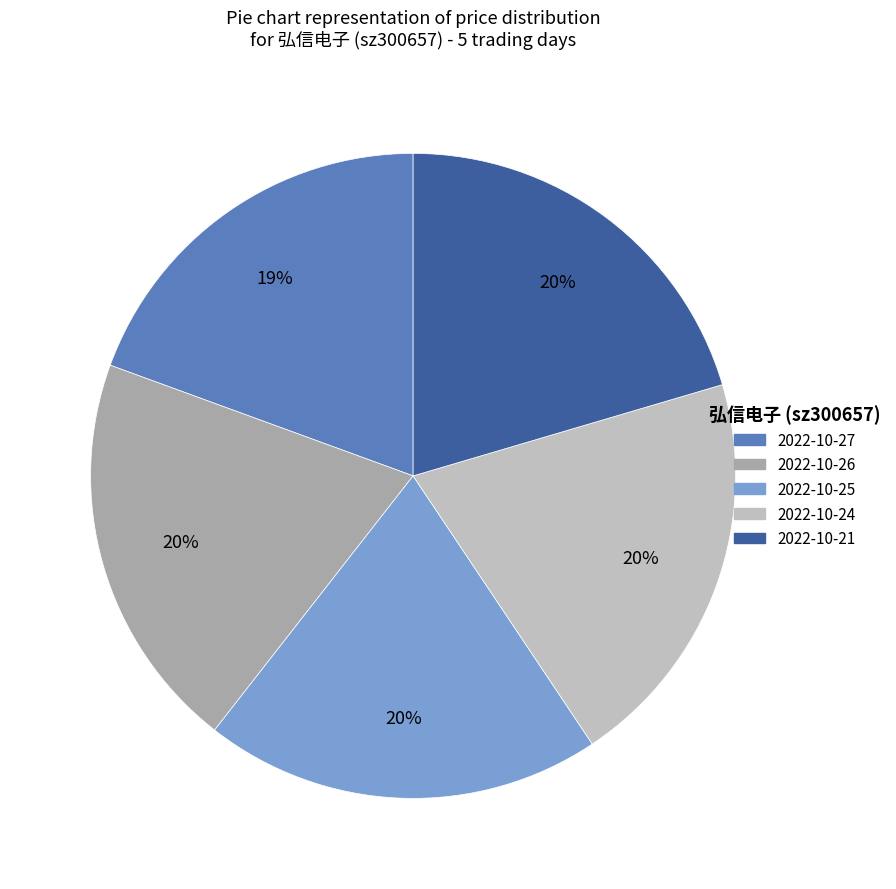

How many segments does this pie chart have?

5